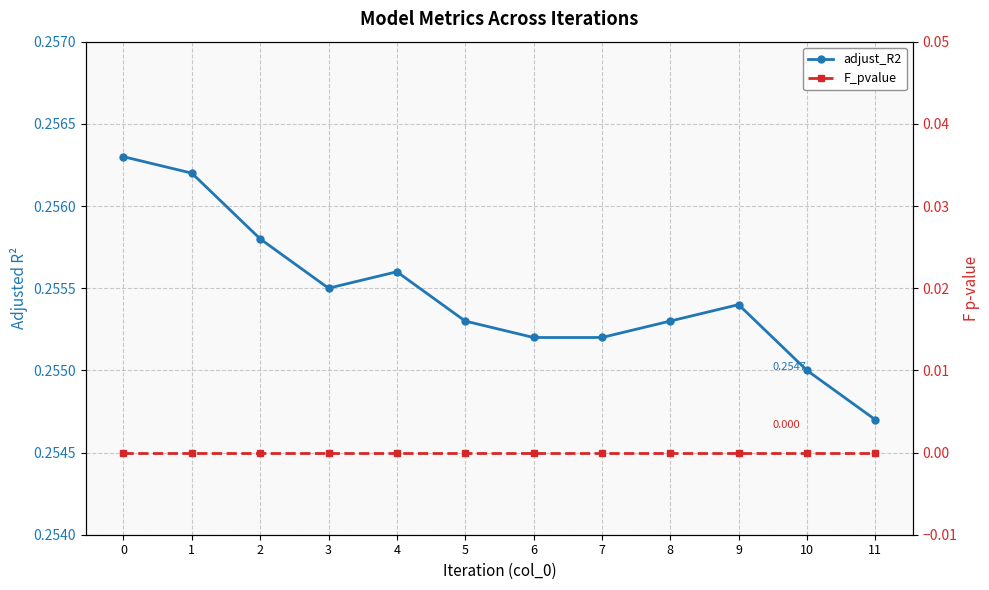

Rank the series at 0 from highest to lowest value.

adjust_R2, F_pvalue